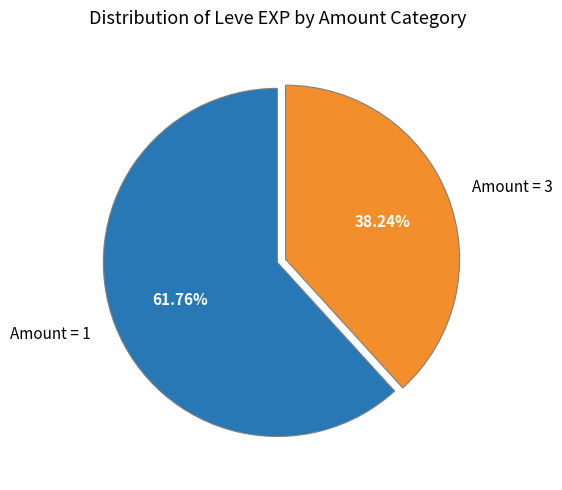

Rank the categories by value from lowest to highest.

Amount = 3, Amount = 1